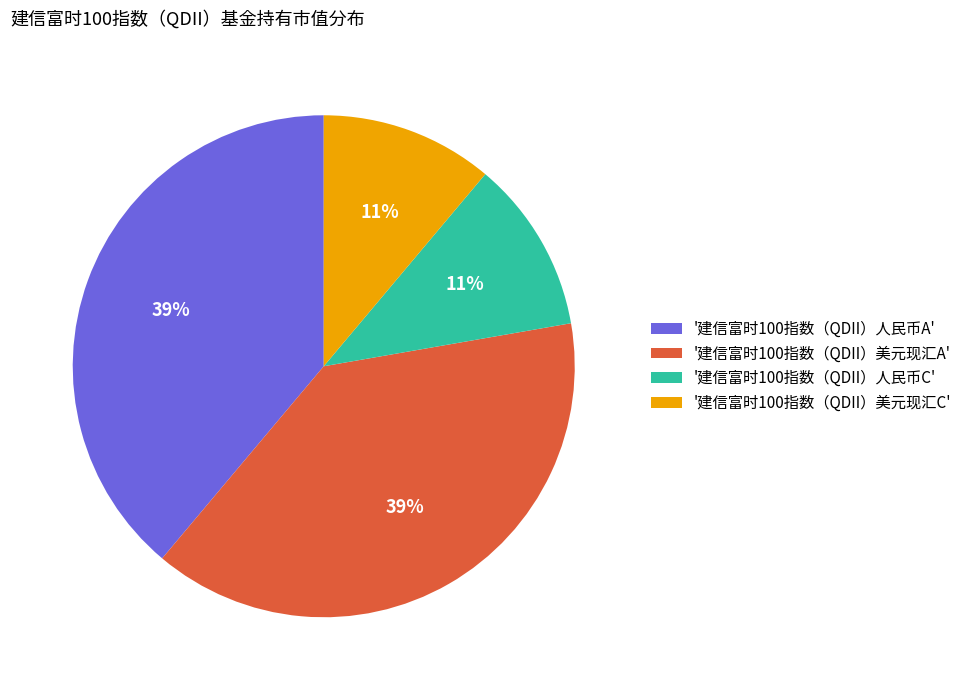

To the nearest percent, what is the difference between the '建信富时100指数（QDII）美元现汇A' and '建信富时100指数（QDII）人民币C' slice percentages?

28%